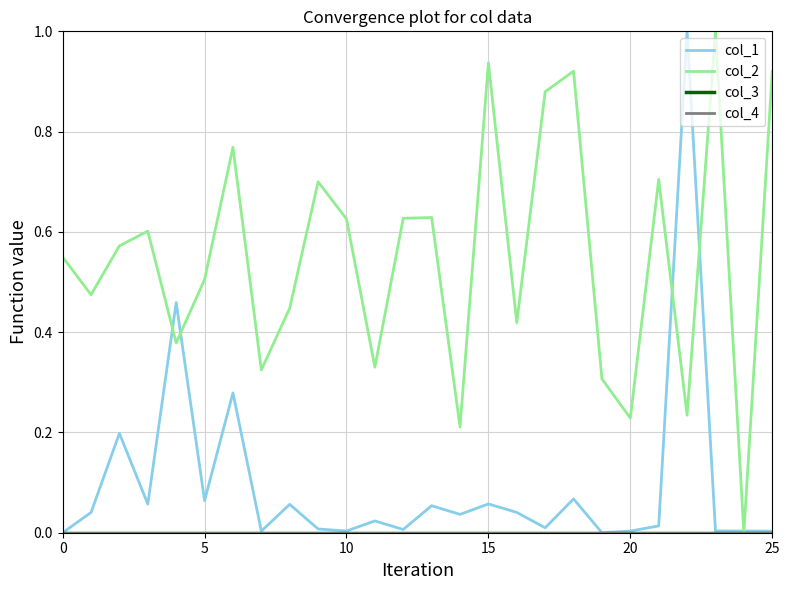

Reading right to left, extract all data points from this chart.

col_1: 0.0	0.0	0.0	1.0	0.0	0.0	0.0	0.1	0.0	0.0	0.1	0.0	0.1	0.0	0.0	0.0	0.0	0.1	0.0	0.3	0.1	0.5	0.1	0.2	0.0	0.0
col_2: 0.9	0.0	1.0	0.2	0.7	0.2	0.3	0.9	0.9	0.4	0.9	0.2	0.6	0.6	0.3	0.6	0.7	0.4	0.3	0.8	0.5	0.4	0.6	0.6	0.5	0.5
col_3: 0.0	0.0	0.0	0.0	0.0	0.0	0.0	0.0	0.0	0.0	0.0	0.0	0.0	0.0	0.0	0.0	0.0	0.0	0.0	0.0	0.0	0.0	0.0	0.0	0.0	0.0
col_4: 0.0	0.0	0.0	0.0	0.0	0.0	0.0	0.0	0.0	0.0	0.0	0.0	0.0	0.0	0.0	0.0	0.0	0.0	0.0	0.0	0.0	0.0	0.0	0.0	0.0	0.0